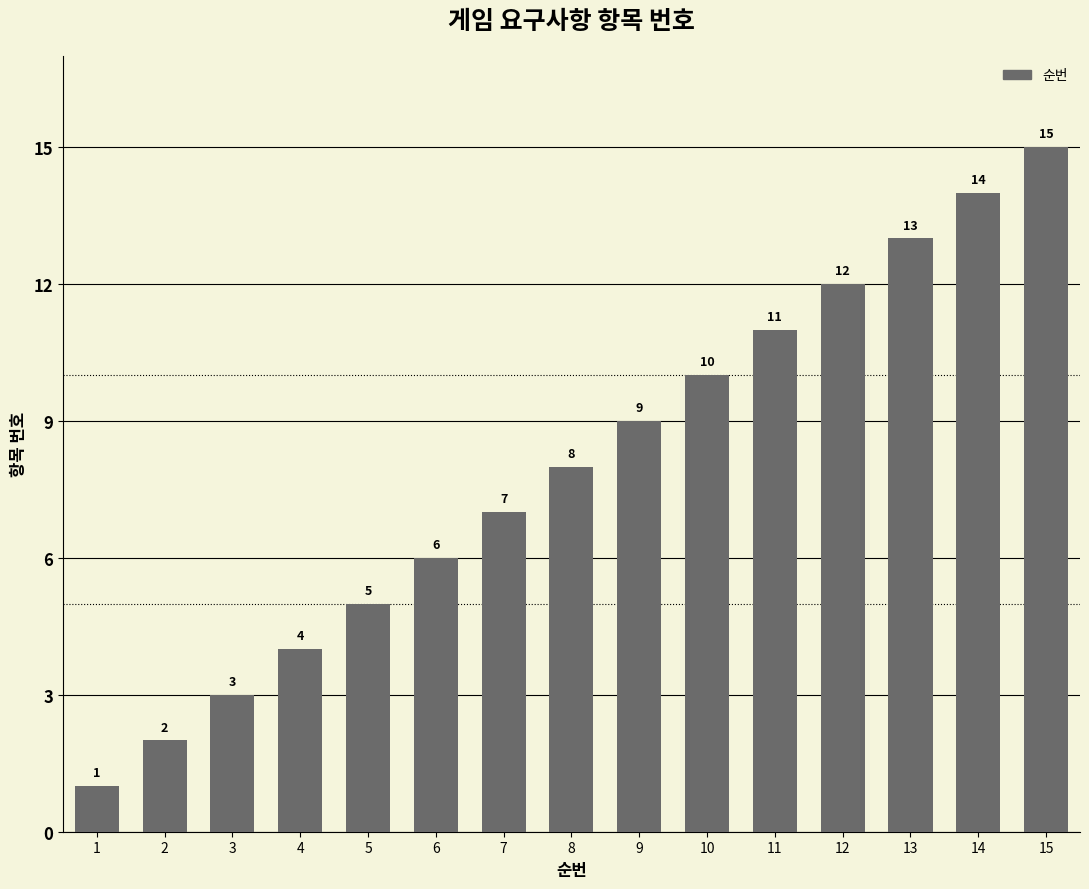

Are the bars grouped side by side (vs. stacked)?

No